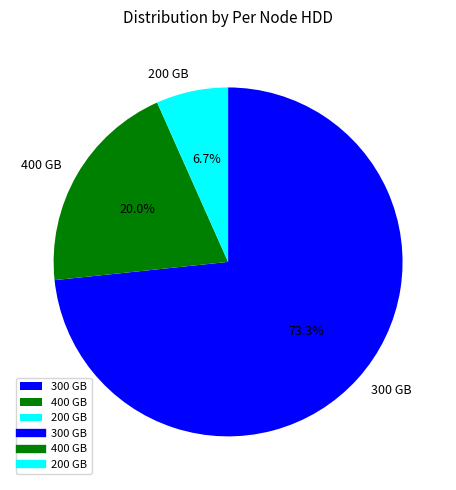

Which slice is the largest?

300 GB